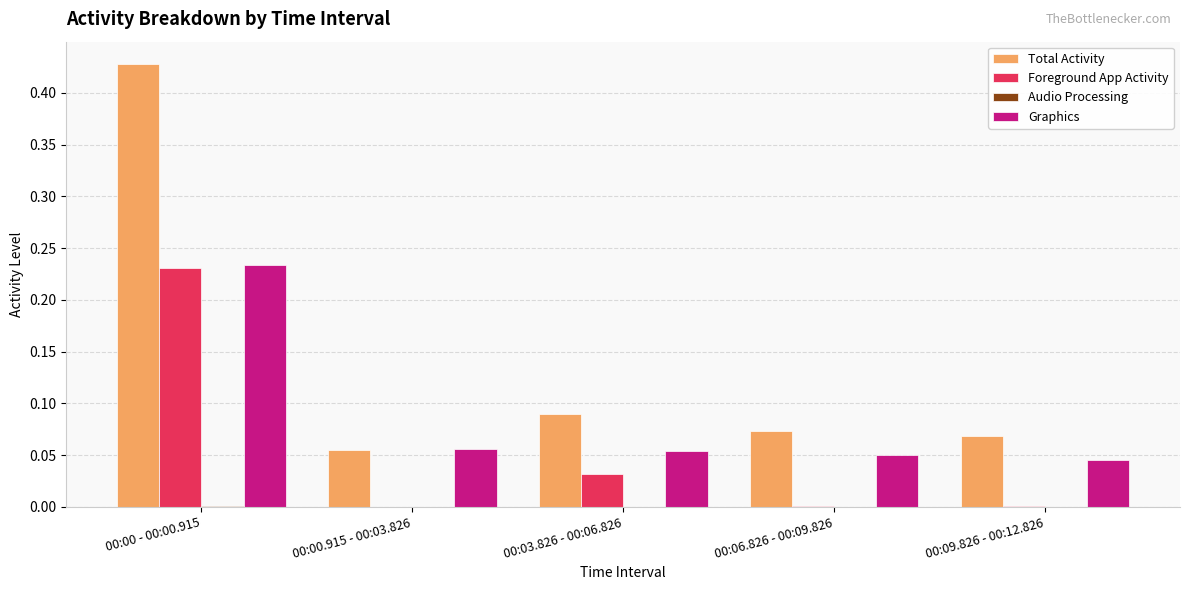

How many distinct data groups are displayed?

4